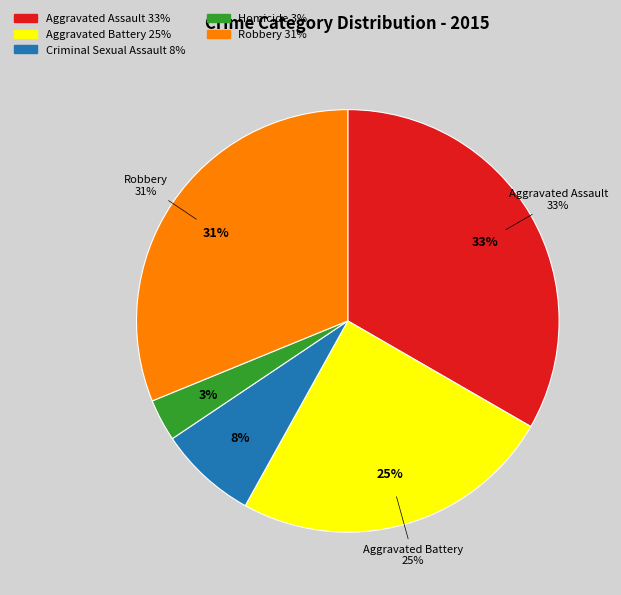

Between Aggravated Assault and Criminal Sexual Assault, which is larger?

Aggravated Assault